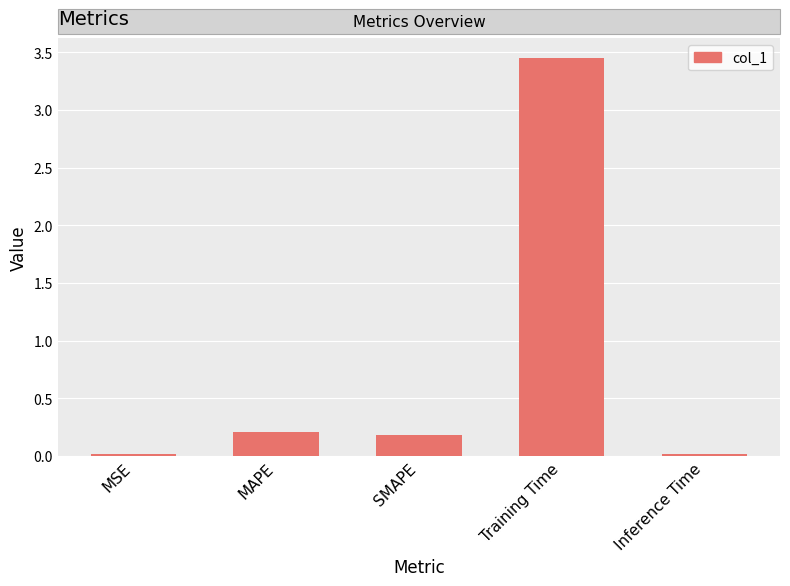

What is the label of the 4th bar from the left?

Training Time